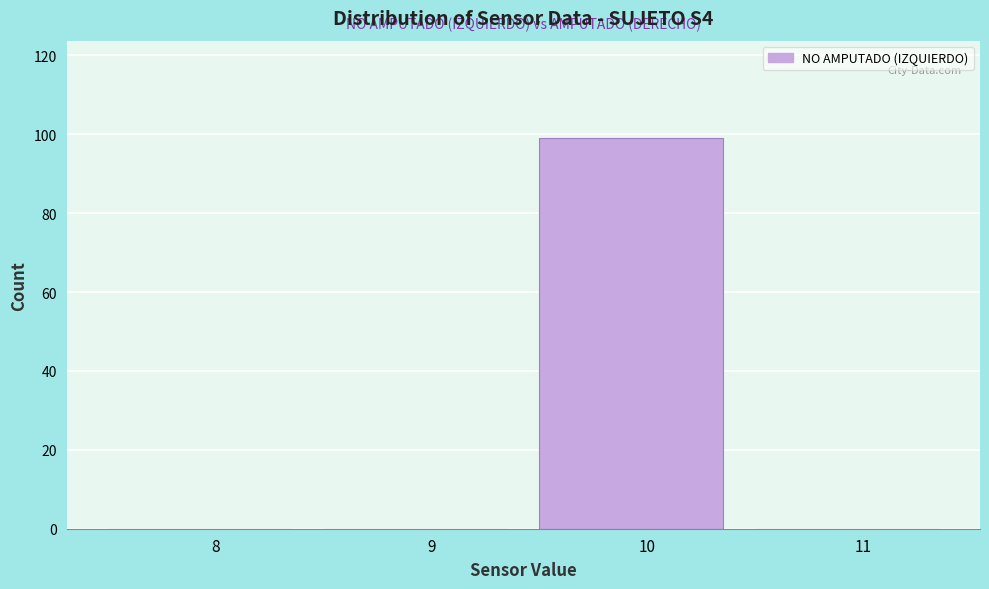

Reading left to right, extract all data points from this chart.

8=0	9=0	10=99	11=0